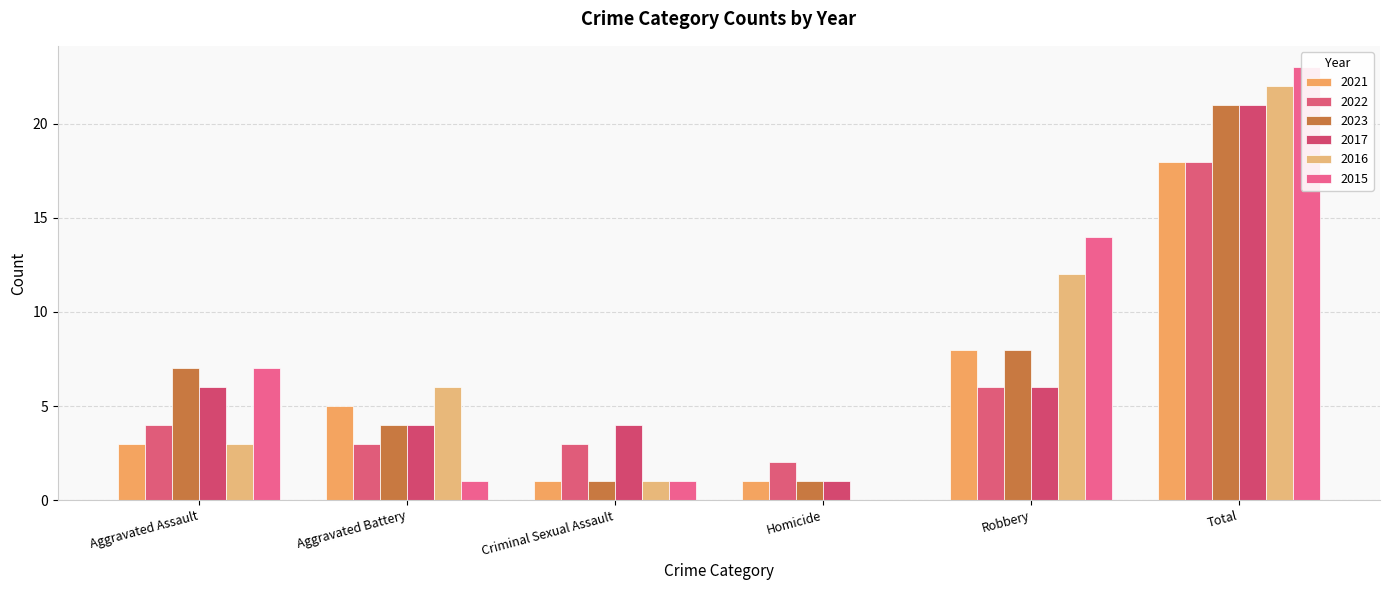

The 2022 series shows 6 at Robbery. True or false?

True